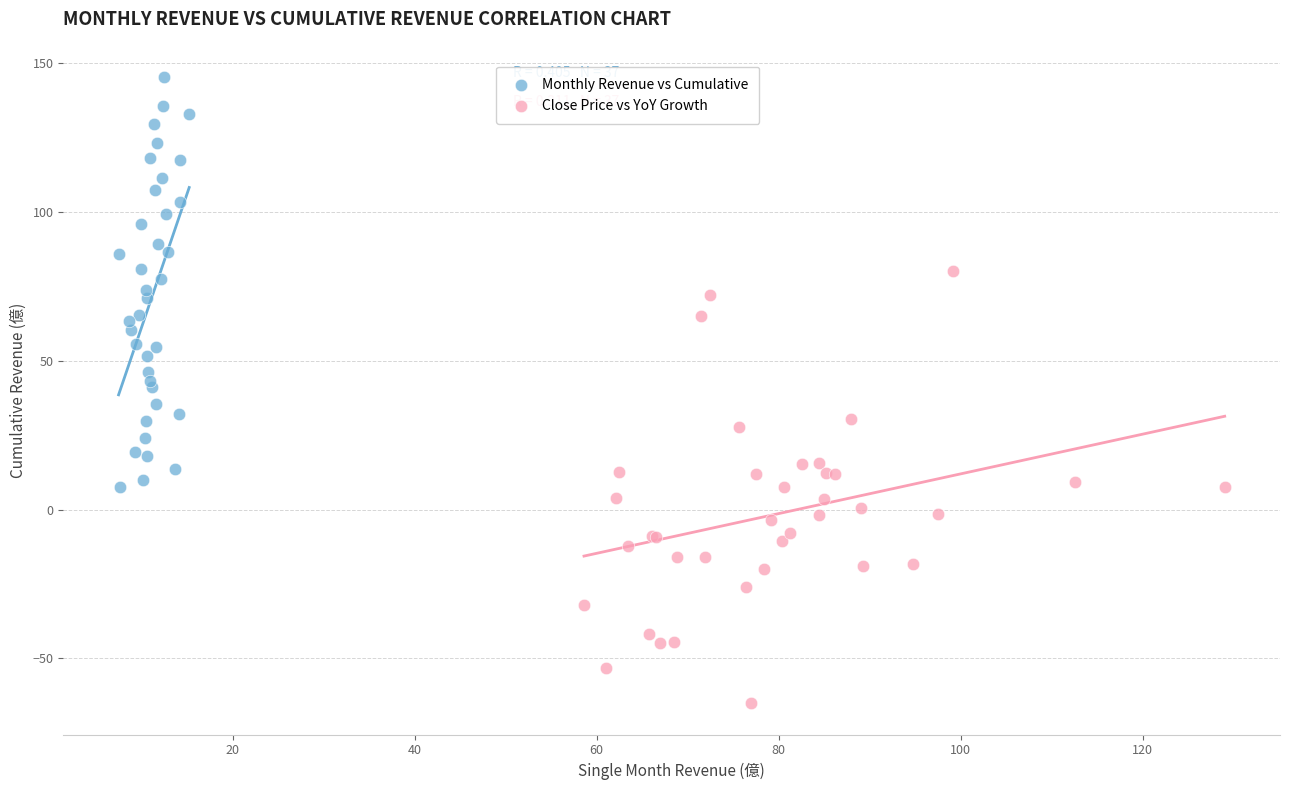

Which series reaches the minimum Y coordinate?

Close Price vs YoY Growth